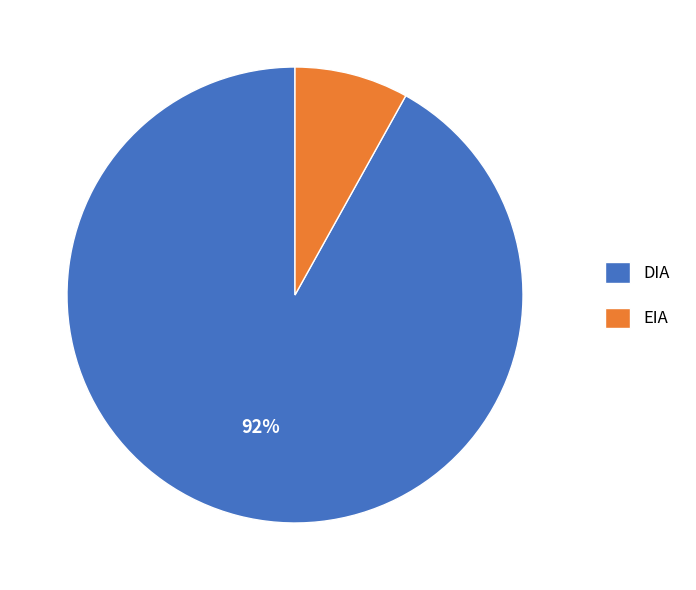

To the nearest percent, what percentage of the pie is EIA?

8%